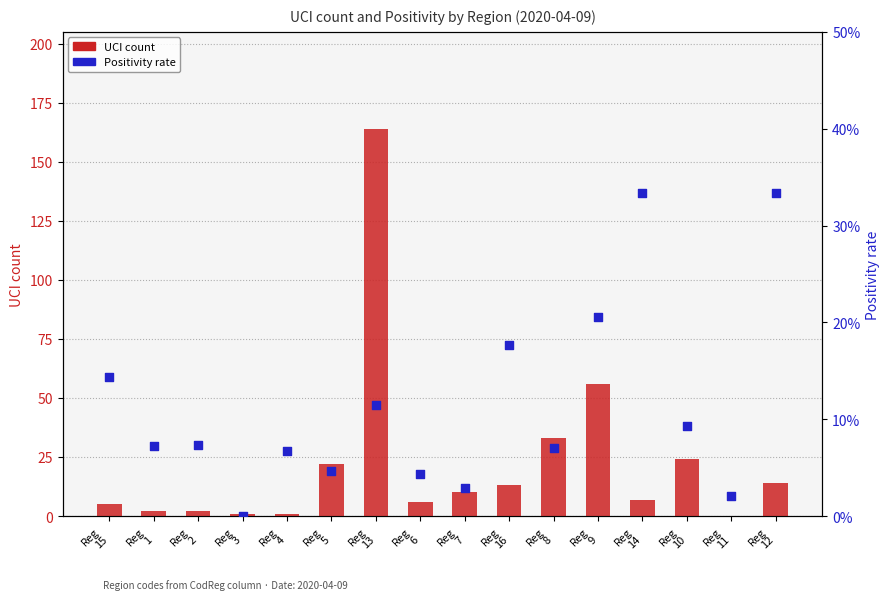

Is the value of UCI count at Reg
11 greater than the value of Positivity rate at Reg
7?

No